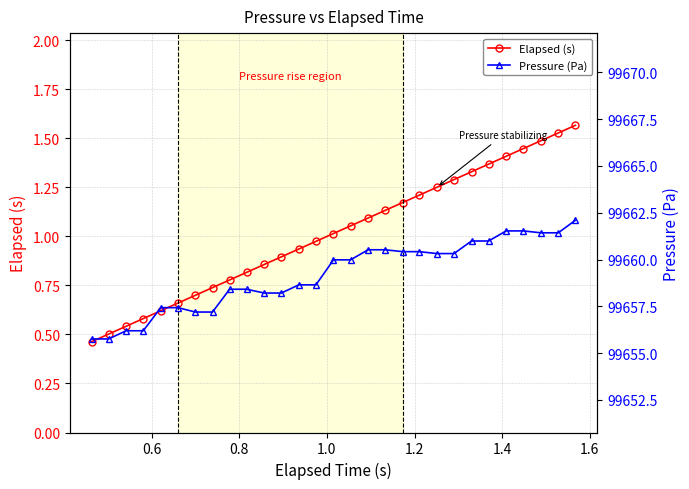

Which series has the widest spread of values?

Pressure (Pa)